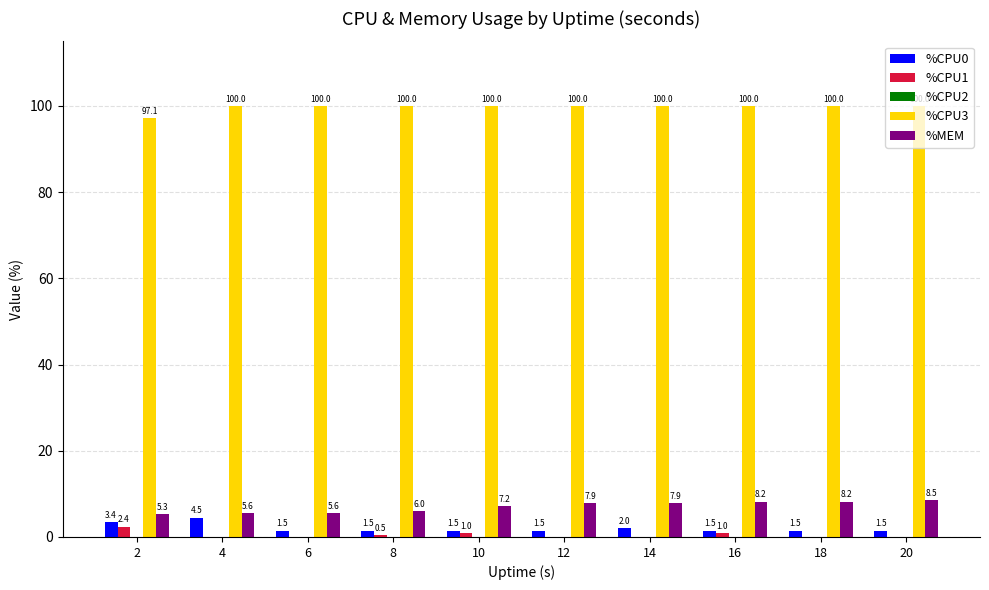

What is the sum of all %MEM values?

70.4